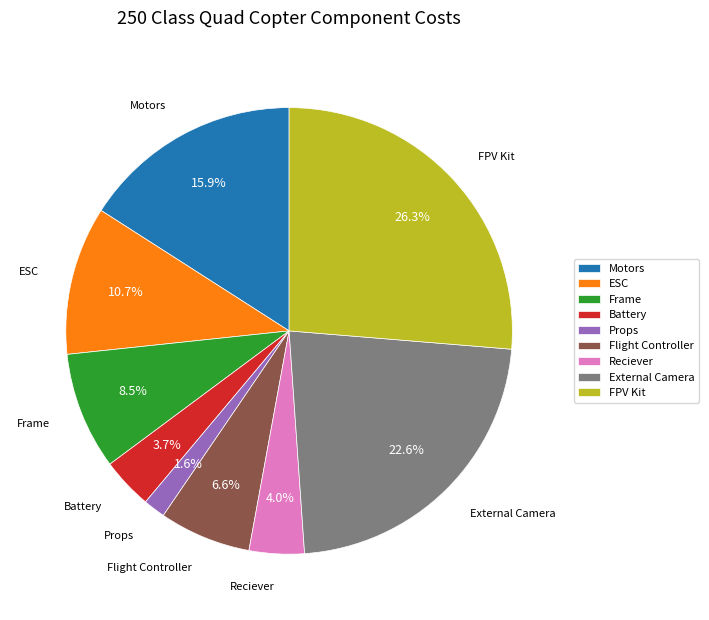

Which category has the smallest portion of the pie?

Props